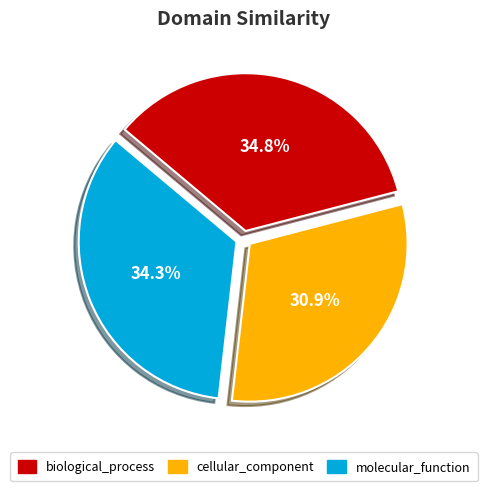

How many segments does this pie chart have?

3